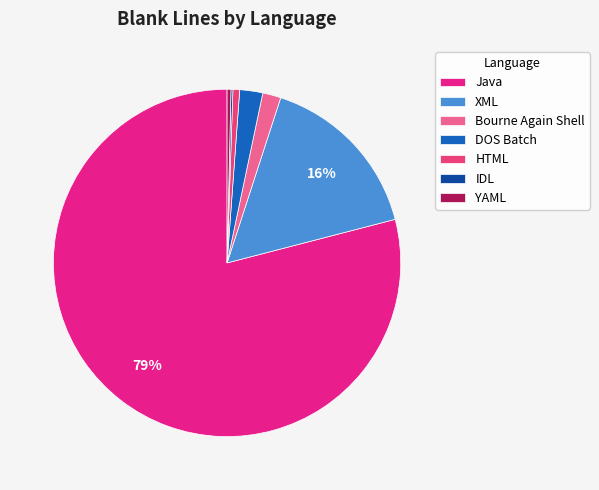

Approximately how many times larger is the value at Bourne Again Shell compared to XML?

0.1